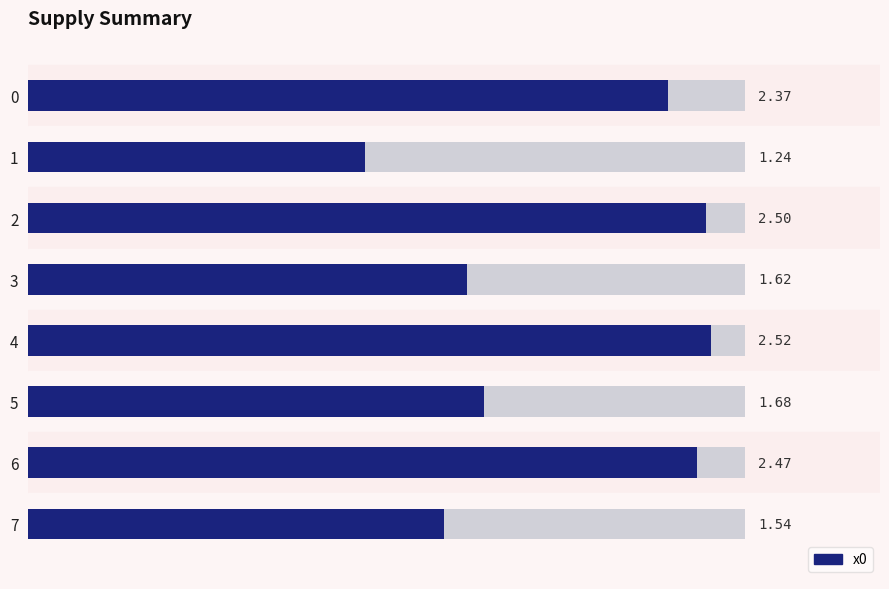

What is the sum of the values at 7 and 3?

3.2